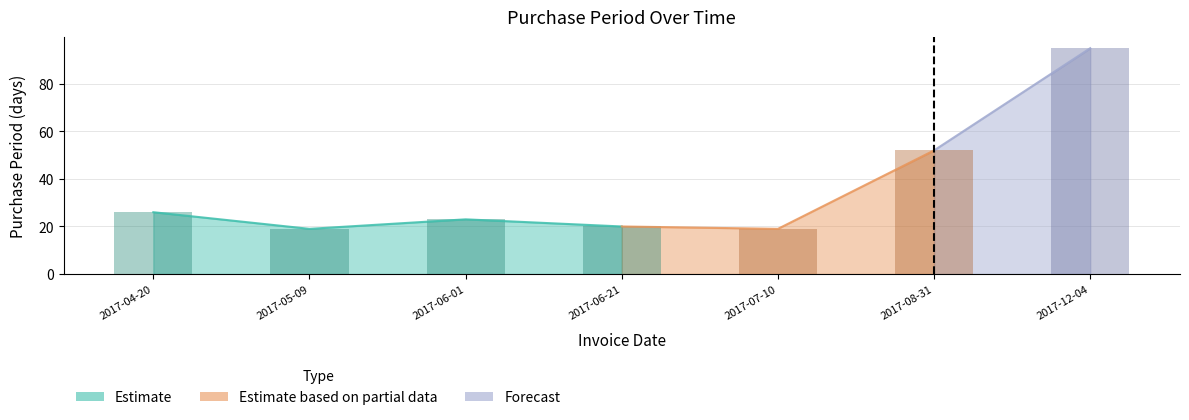

Which has a higher value, 2017-06-21 or 2017-08-31?

2017-08-31